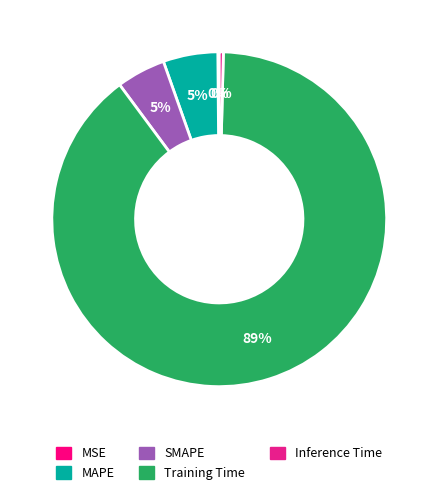

How many slices are in this pie chart?

5